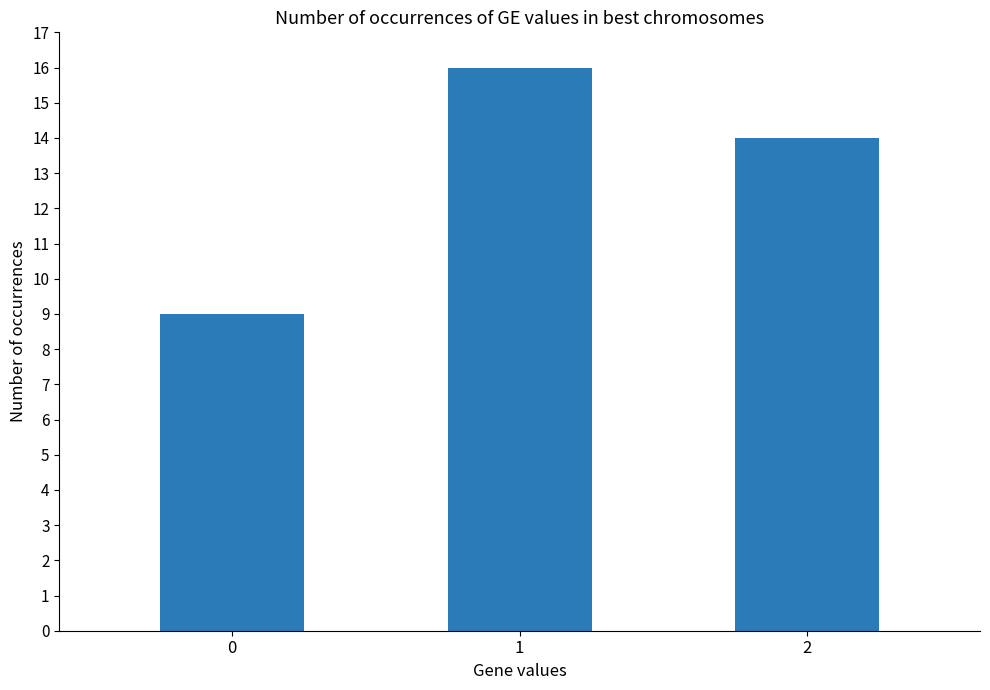

What is the sum of all values?

39